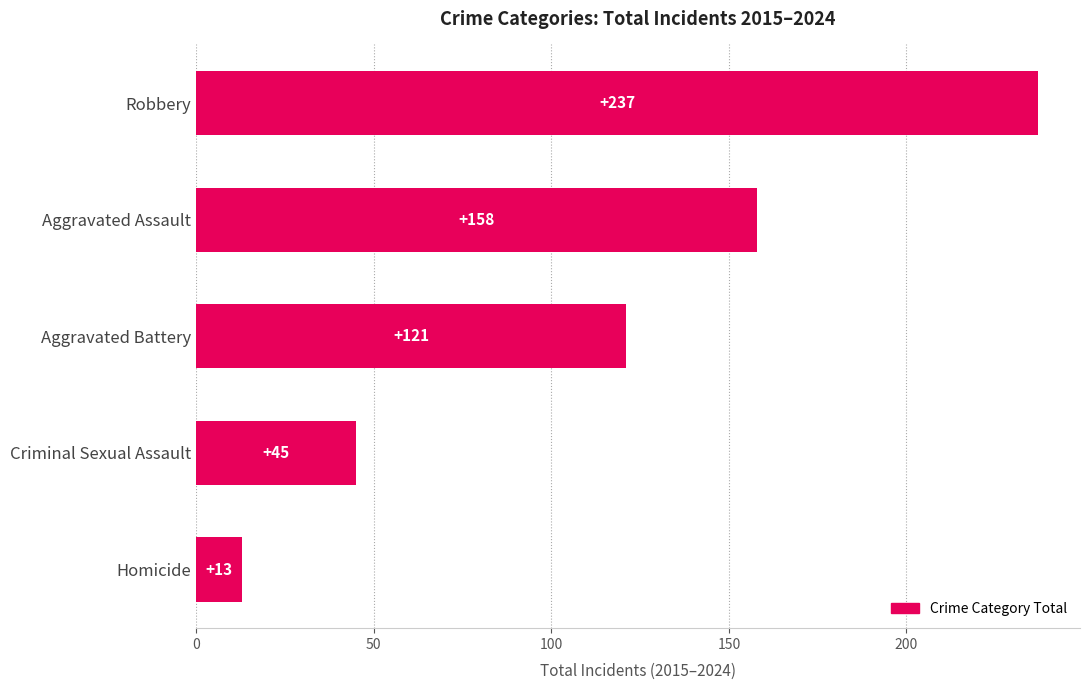

Is it true that the value at Aggravated Battery is 121?

True